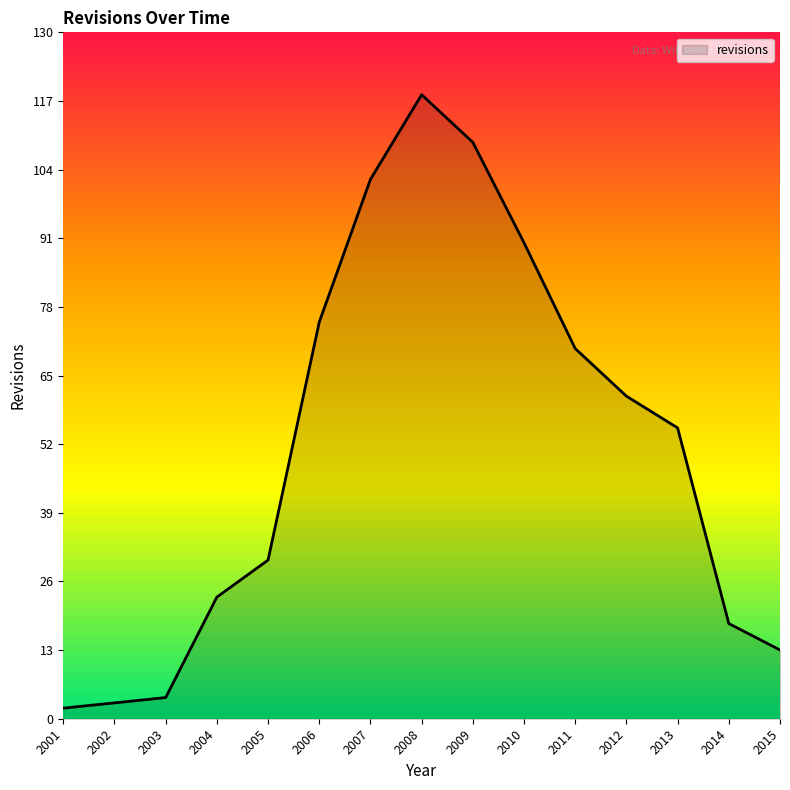

What is the ratio of the value at 2003 to the value at 2006?

0.1